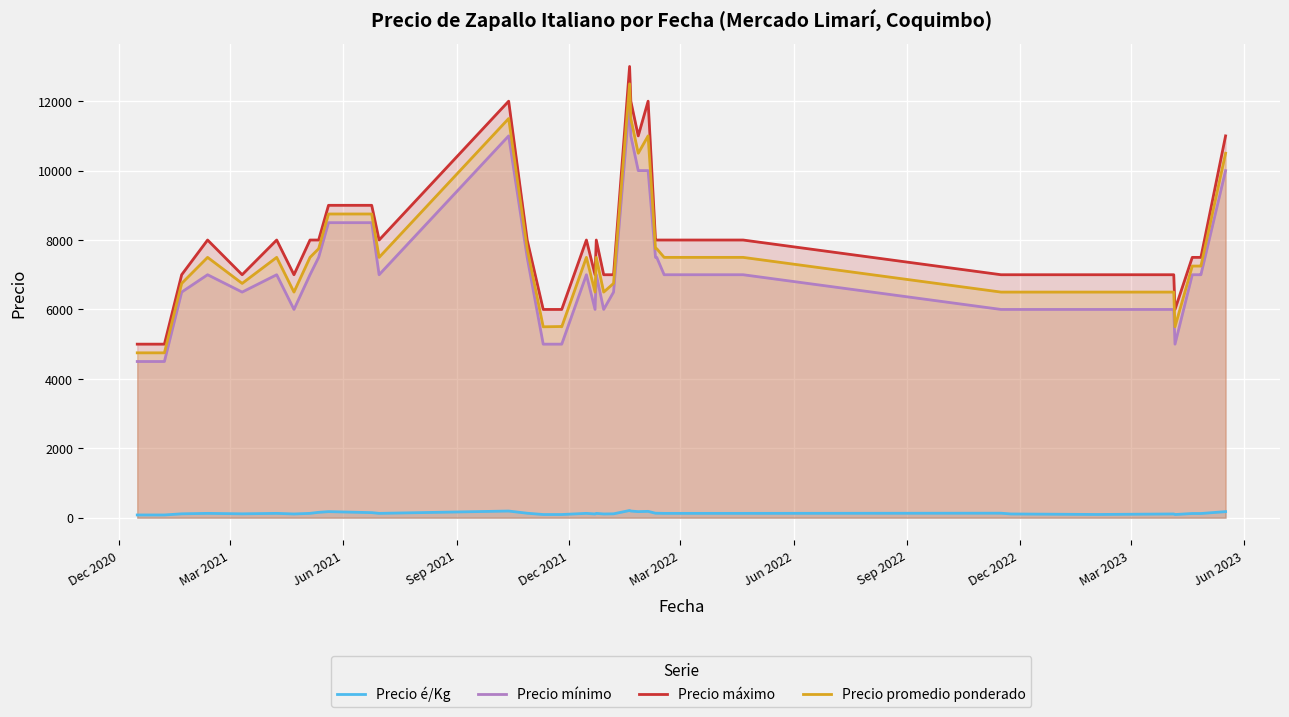

True or false: Precio é/Kg and Precio mínimo intersect in this chart.

False